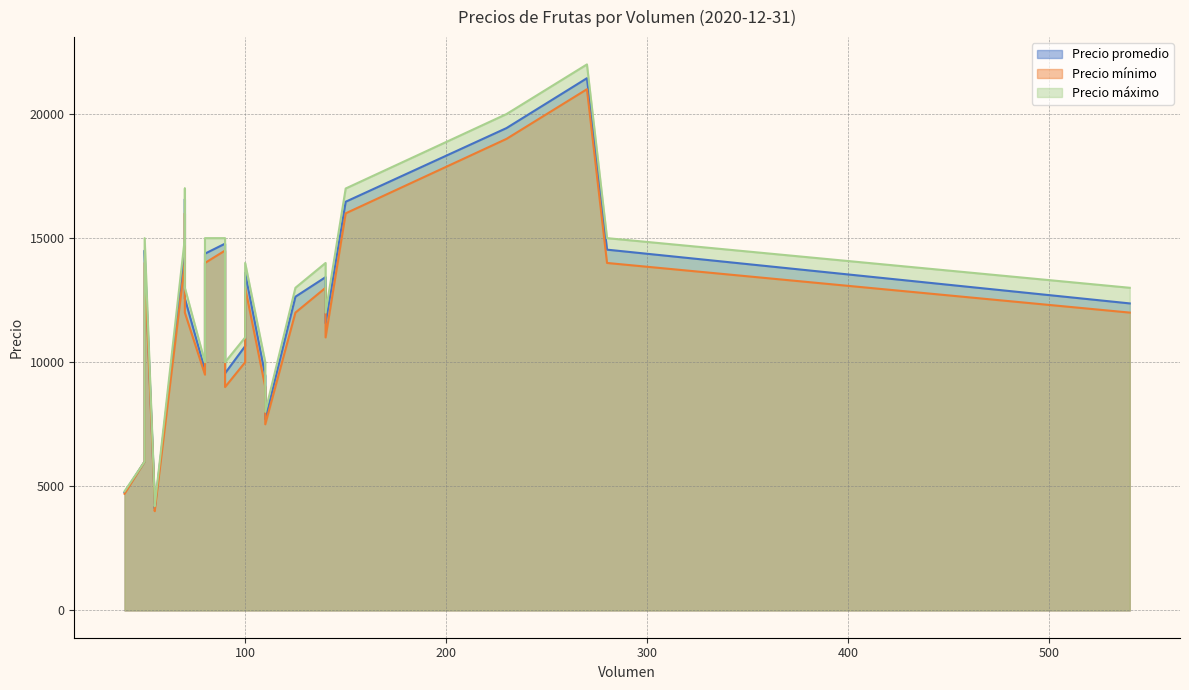

True or false: Precio mínimo and Precio máximo intersect in this chart.

False